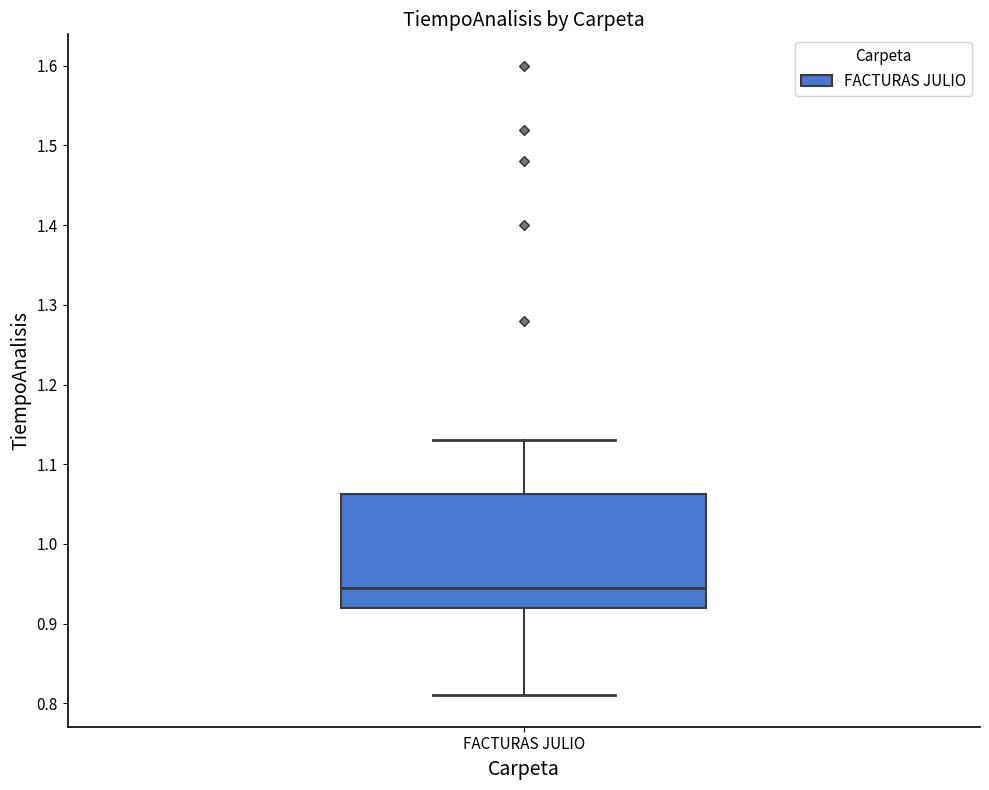

Read this box plot against the y-axis: the position of the median line, the range covered by the box, and the ends of both whiskers. The values are not printed on the chart, so give them approximately, as read against the axis.

median 0.95, box 0.92 to 1.06, whiskers 0.81 to 1.13